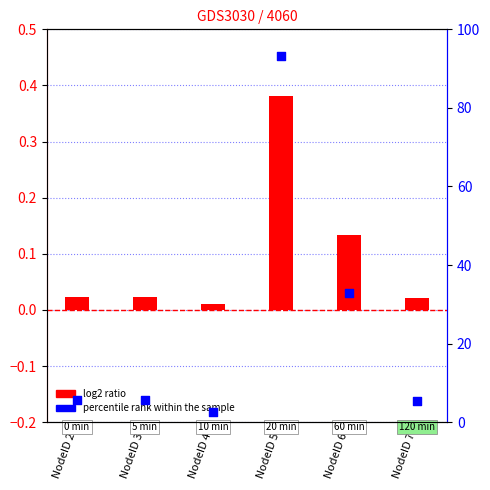

What are all the series names shown in the legend?

log2 ratio, percentile rank within the sample